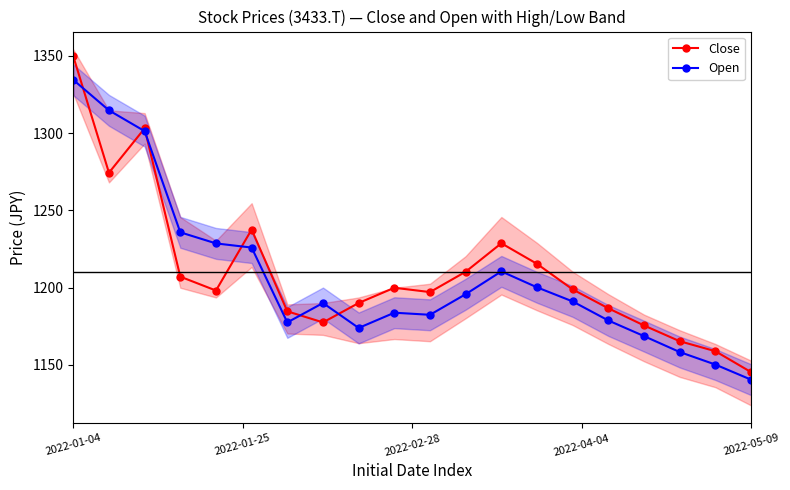

The value of Open at 2022-05-09 is 1610.1. True or false?

False